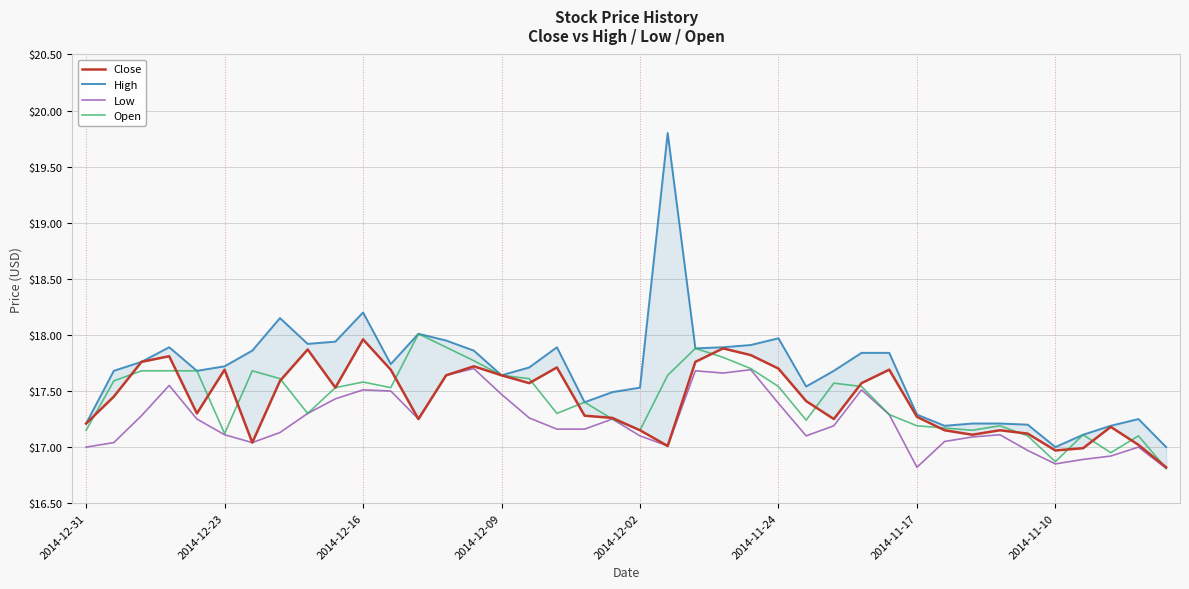

Which series changed the most between 8 and 11?

Open